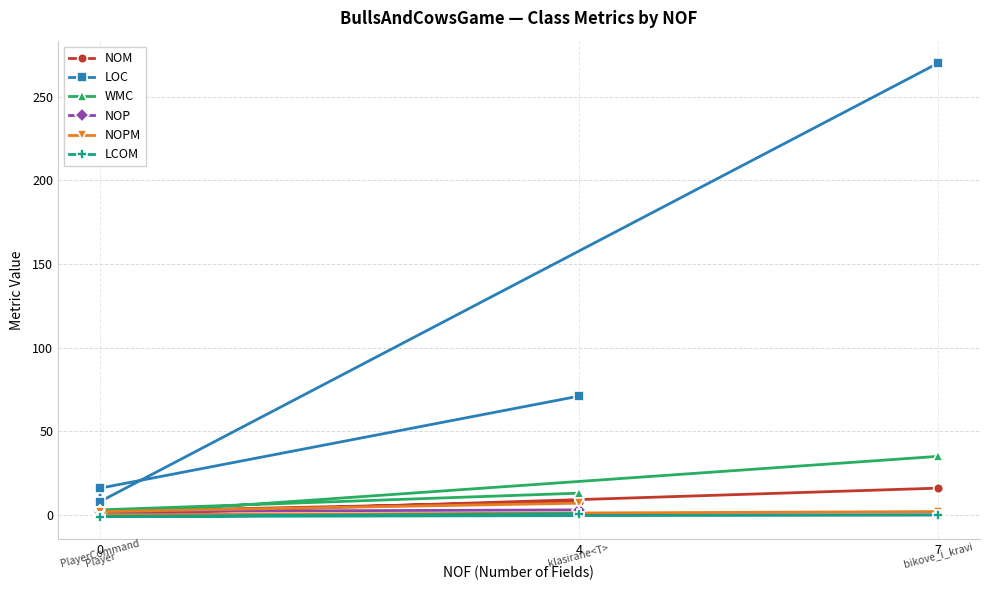

True or false: WMC and NOP cross at least once.

False